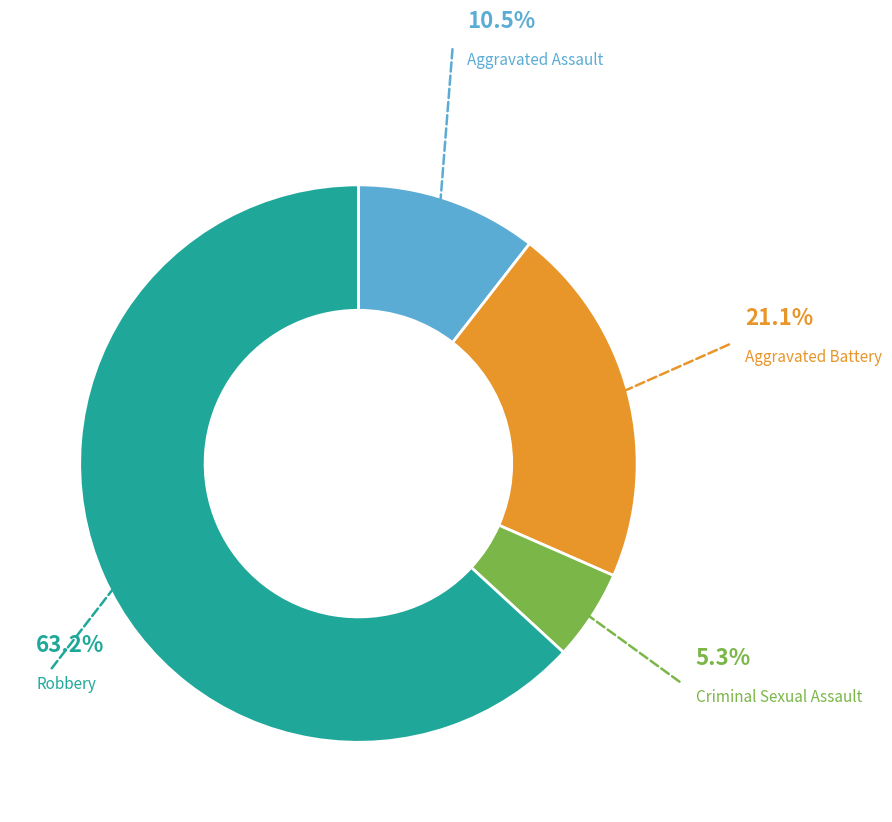

Which slice is the smallest?

Criminal Sexual Assault